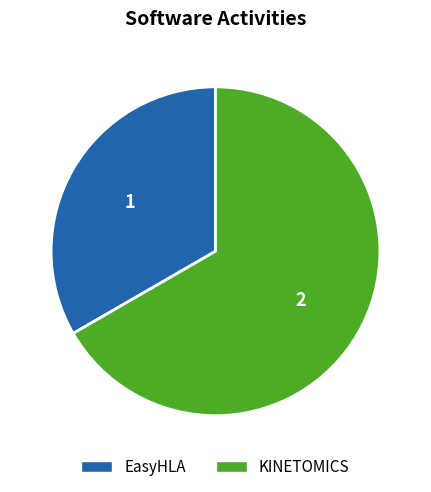

True or false: KINETOMICS accounts for 59% of the total.

False